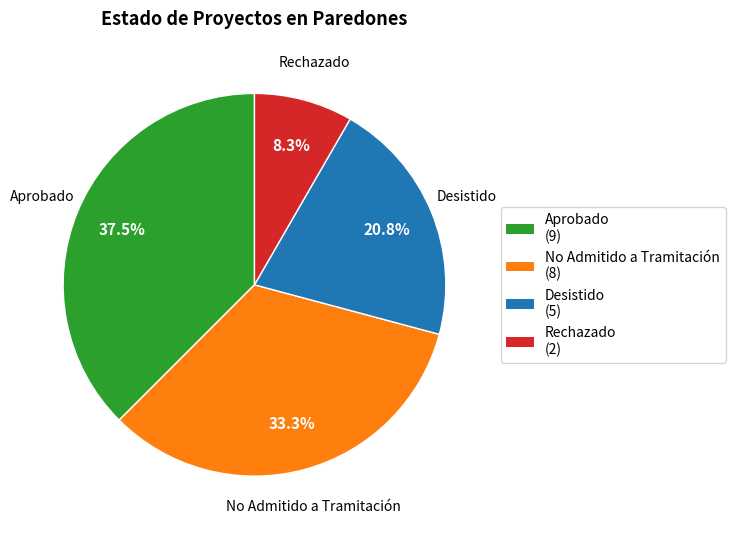

How many slices are in this pie chart?

4